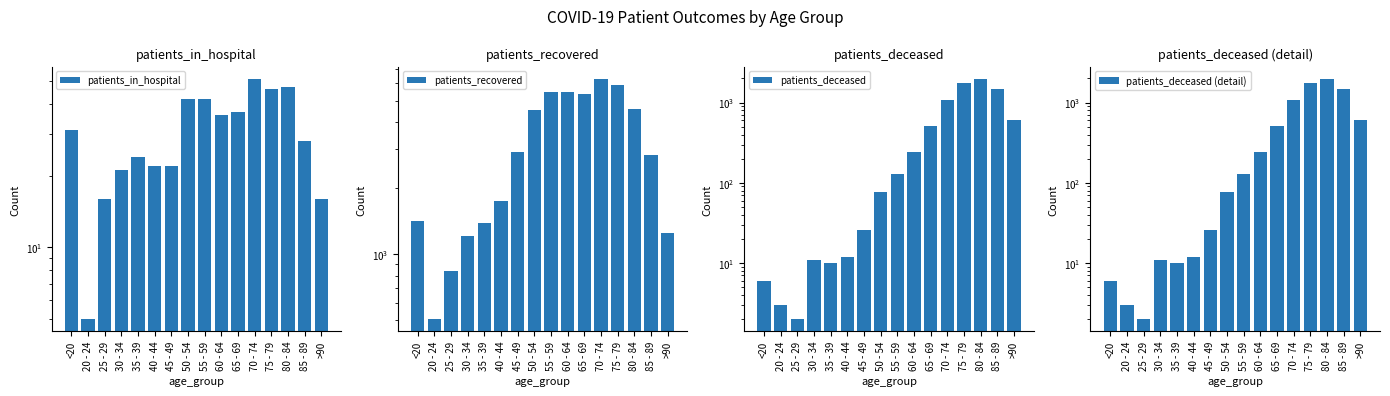

Is it true that patients_deceased (detail) equals 18 at 45 - 49?

False